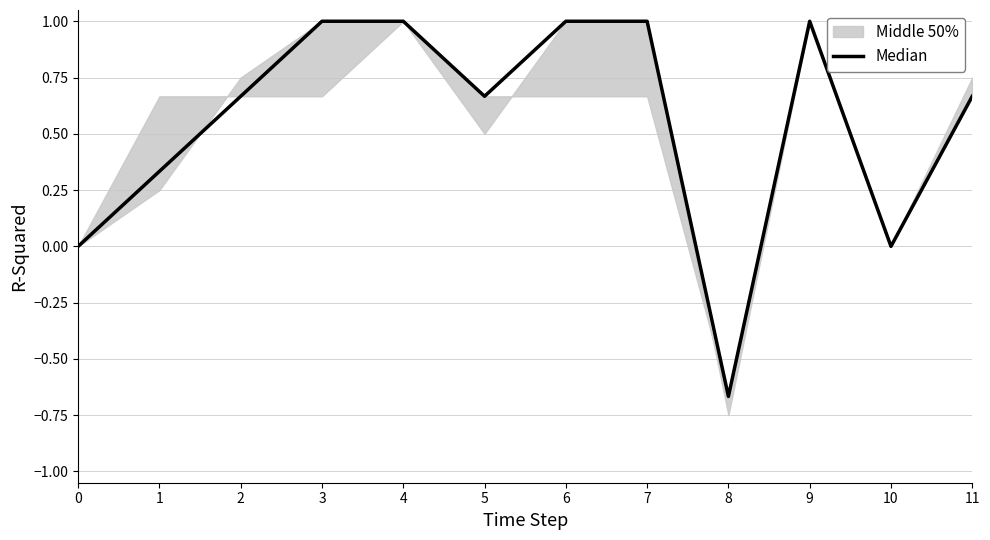

Which label corresponds to the largest value in the chart?

3